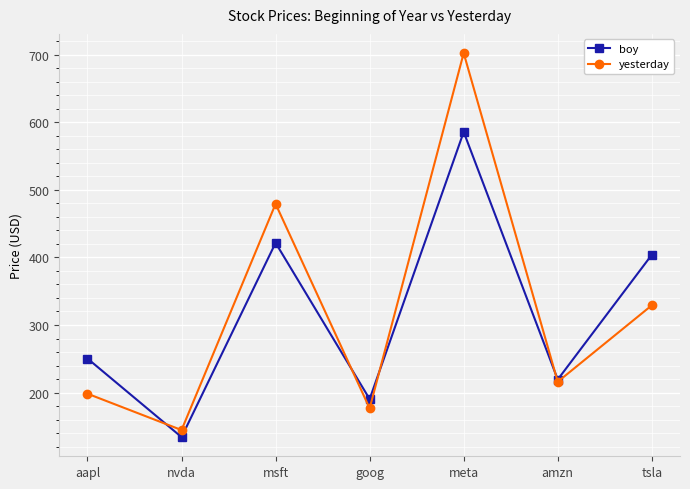

What is the label of the 4th point from the right?

goog